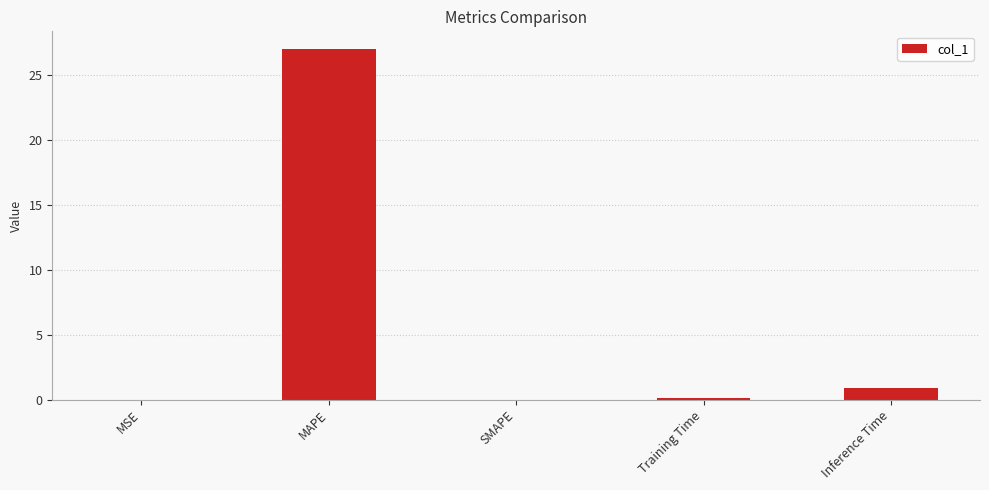

What is the sum of all values?

28.1